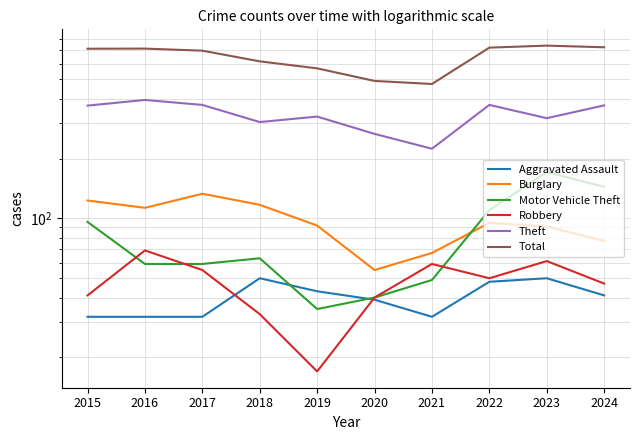

Which series ends up on top after the final intersection of Motor Vehicle Theft and Burglary?

Motor Vehicle Theft